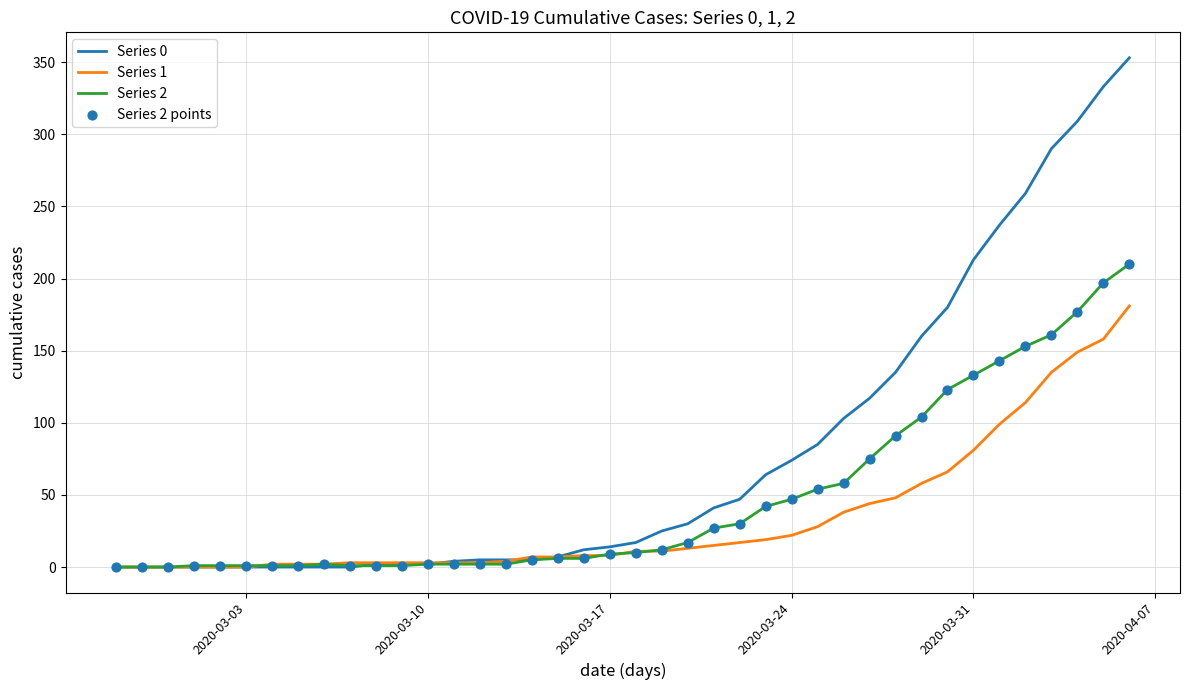

What is the maximum value shown in the chart?

353